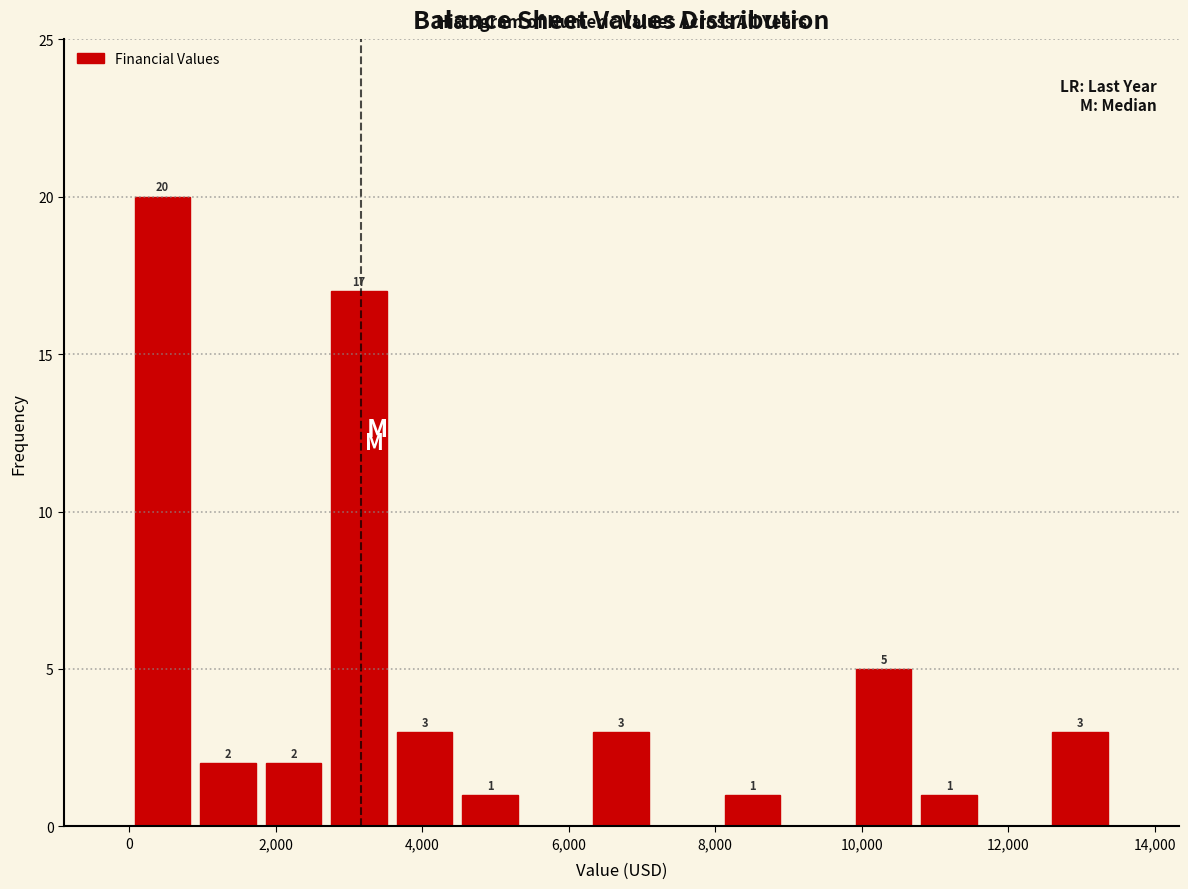

Which range on the x-axis has the tallest bar?

0 to 1000